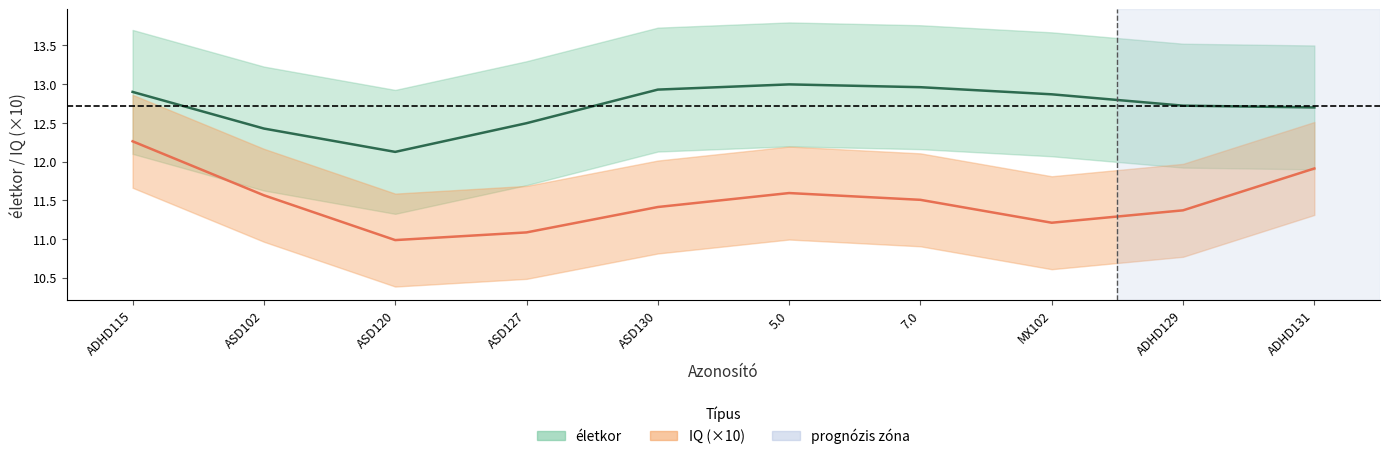

At which label is IQ (×10) closest to 11?

ASD120